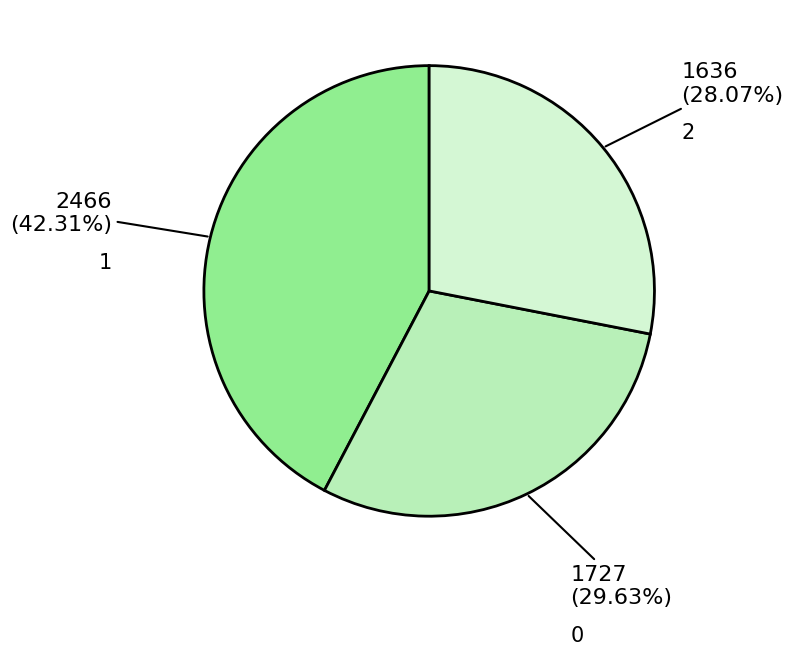

To the nearest percent, what is the difference between the 1 and 2 slice percentages?

14%